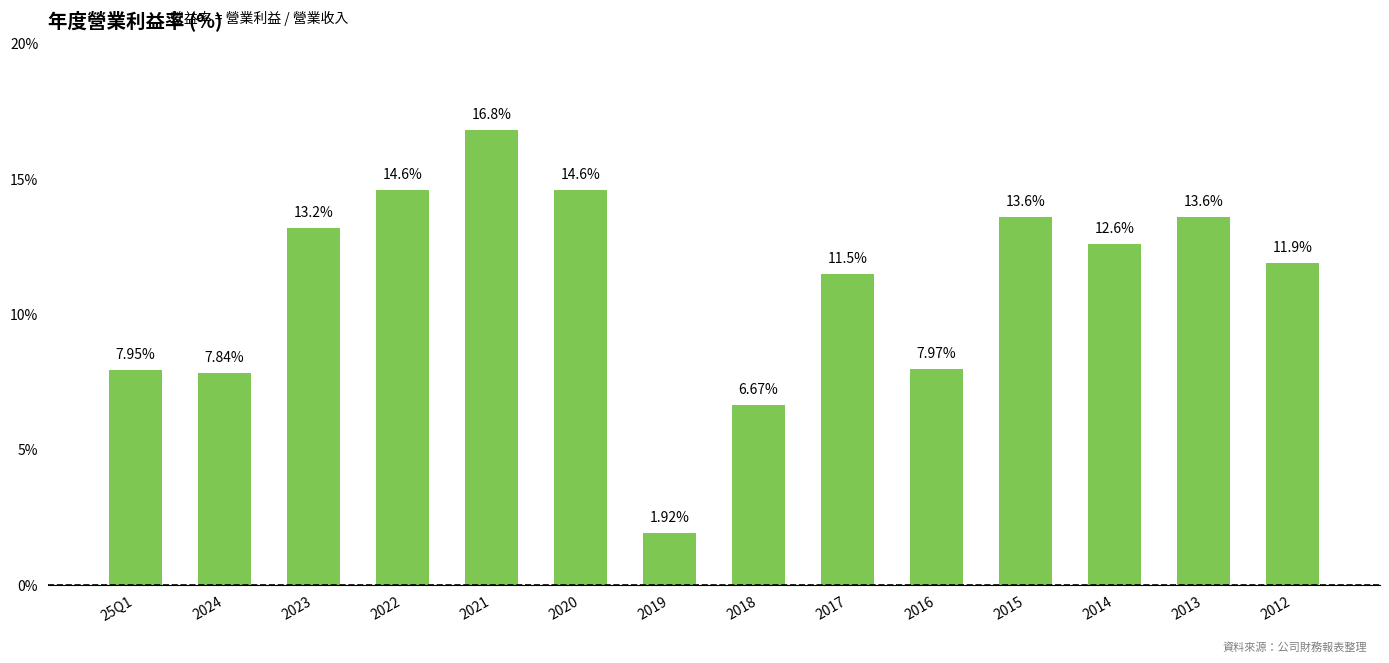

What is the sum of the values at 2020 and 25Q1?

22.6